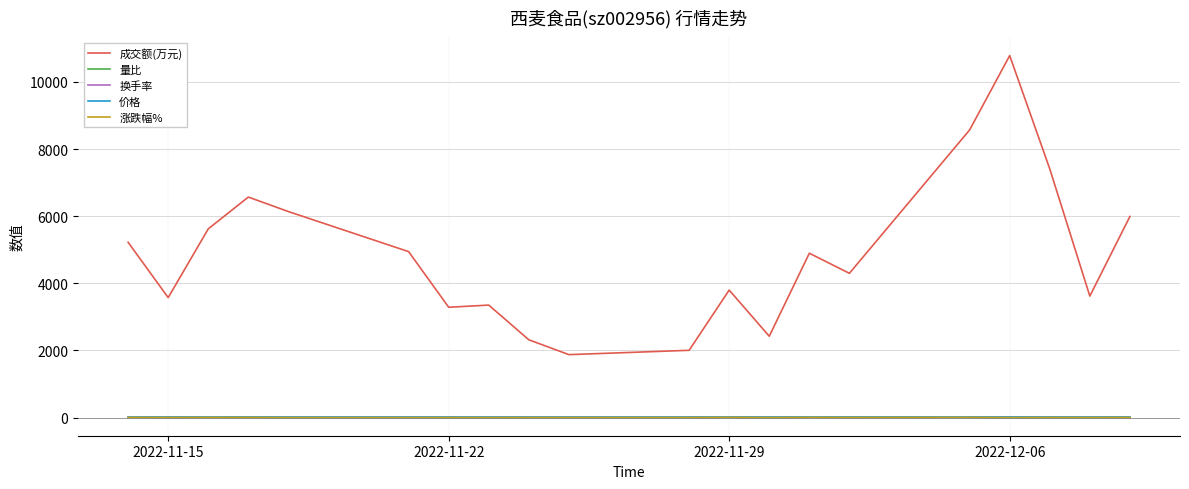

True or false: 成交额(万元) and 量比 cross at least once.

False